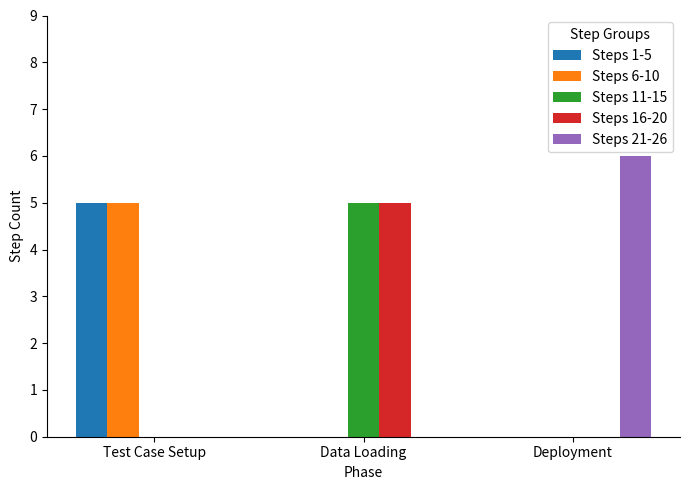

What is the sum of the Steps 11-15 values at Deployment and Data Loading?

5